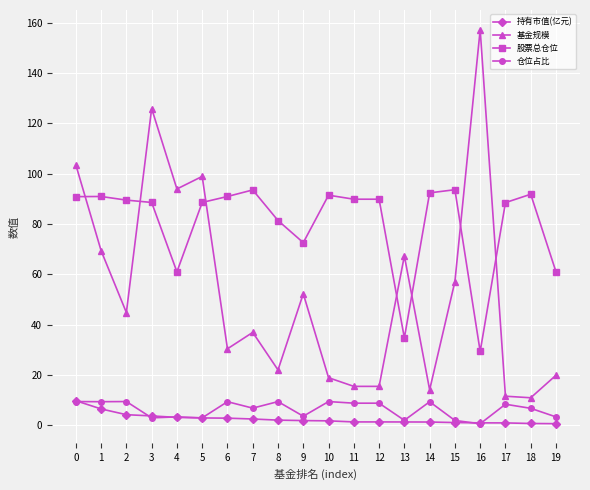

What is the highest value of the 仓位占比 series?

9.5